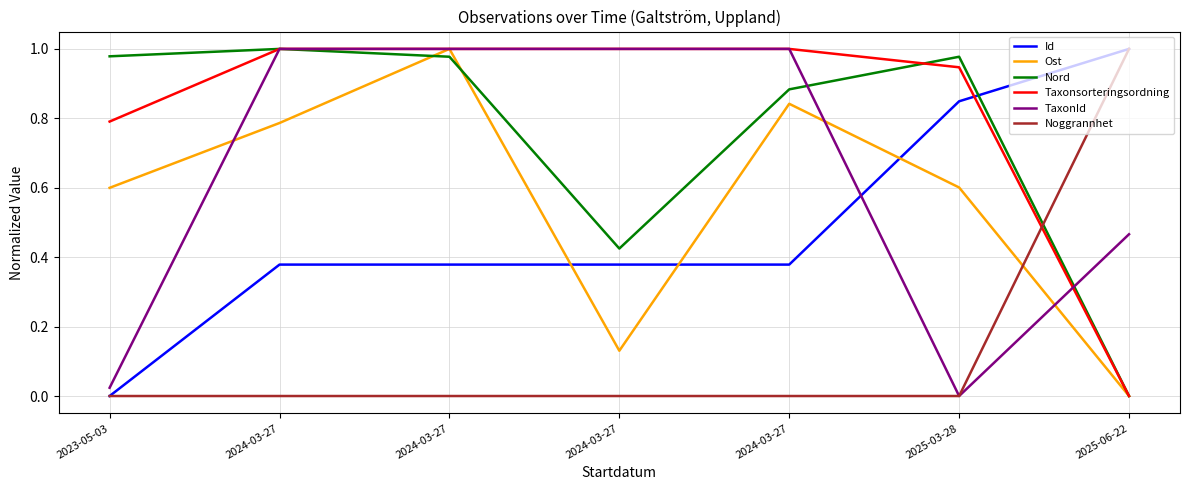

How many times do Taxonsorteringsordning and TaxonId cross each other?

1